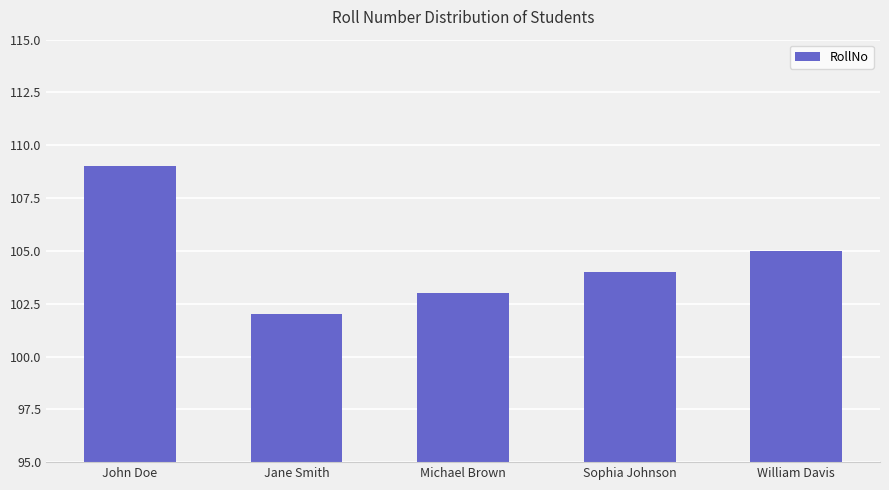

Is it true that the value at William Davis is 65?

False